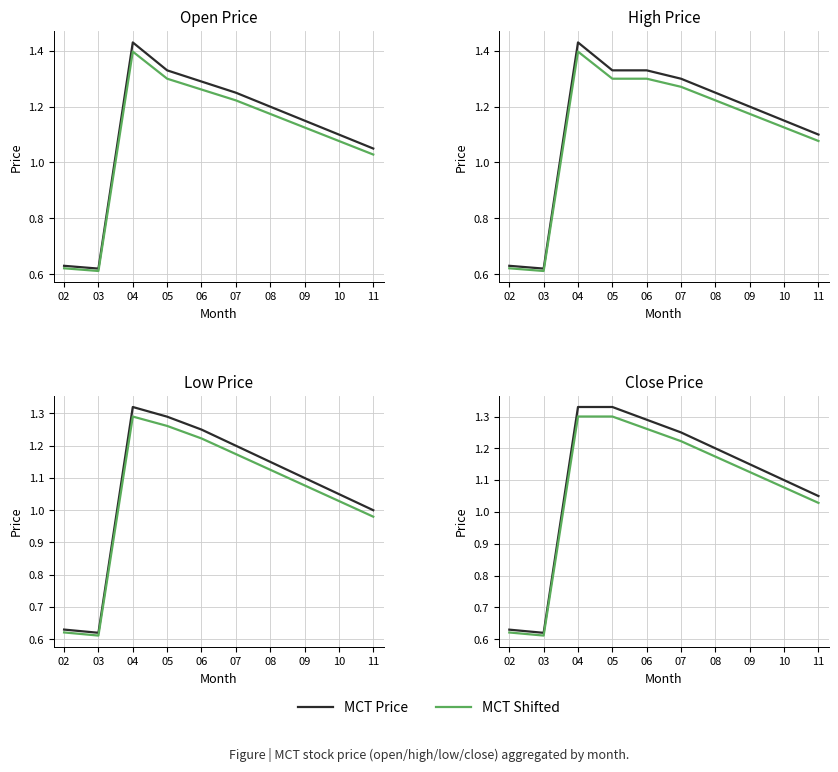

The MCT Shifted series shows 0.6 at 03. True or false?

True